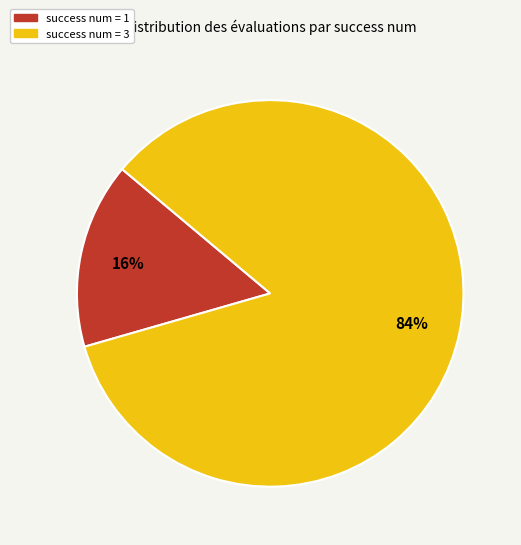

Is there a majority slice in this chart?

Yes